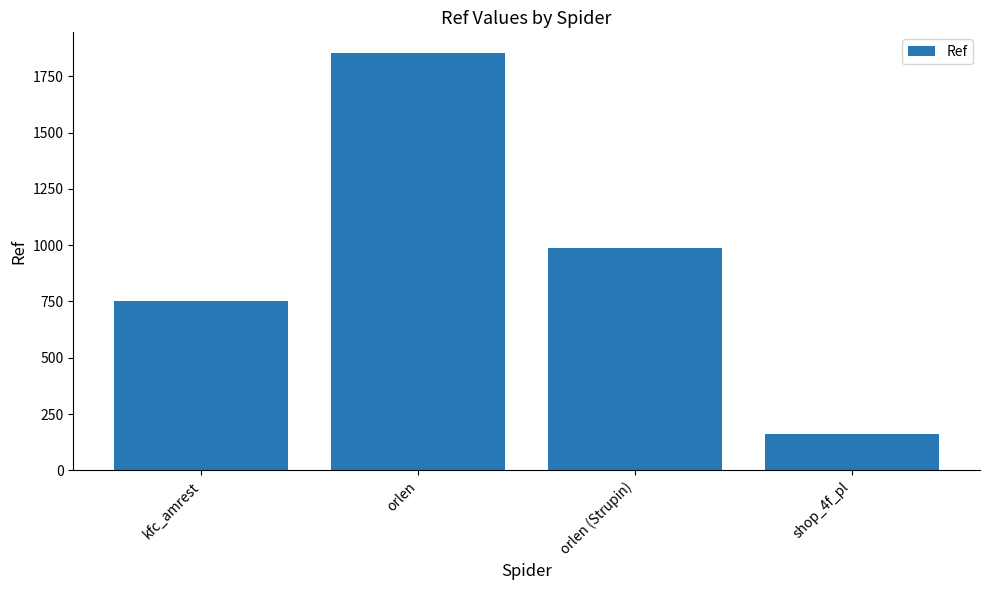

The chart shows a value of 1530 at orlen (Strupin). True or false?

False